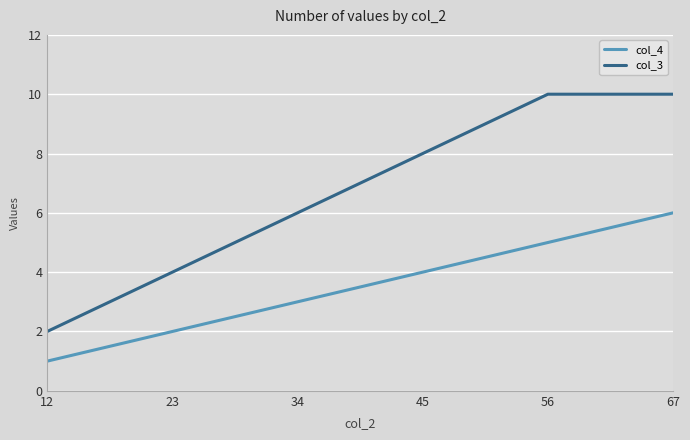

At which label does col_3 reach its minimum?

12